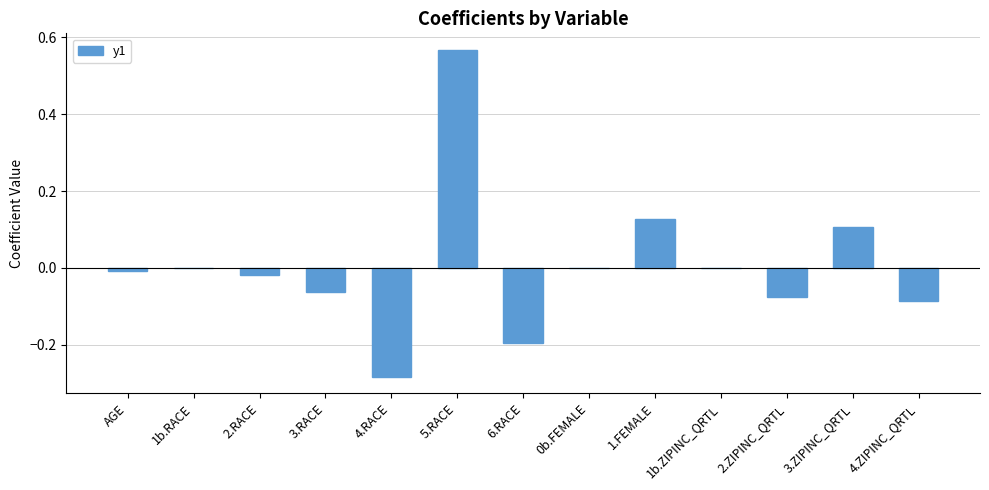

What is the change in value from 6.RACE to 0b.FEMALE?

+0.2